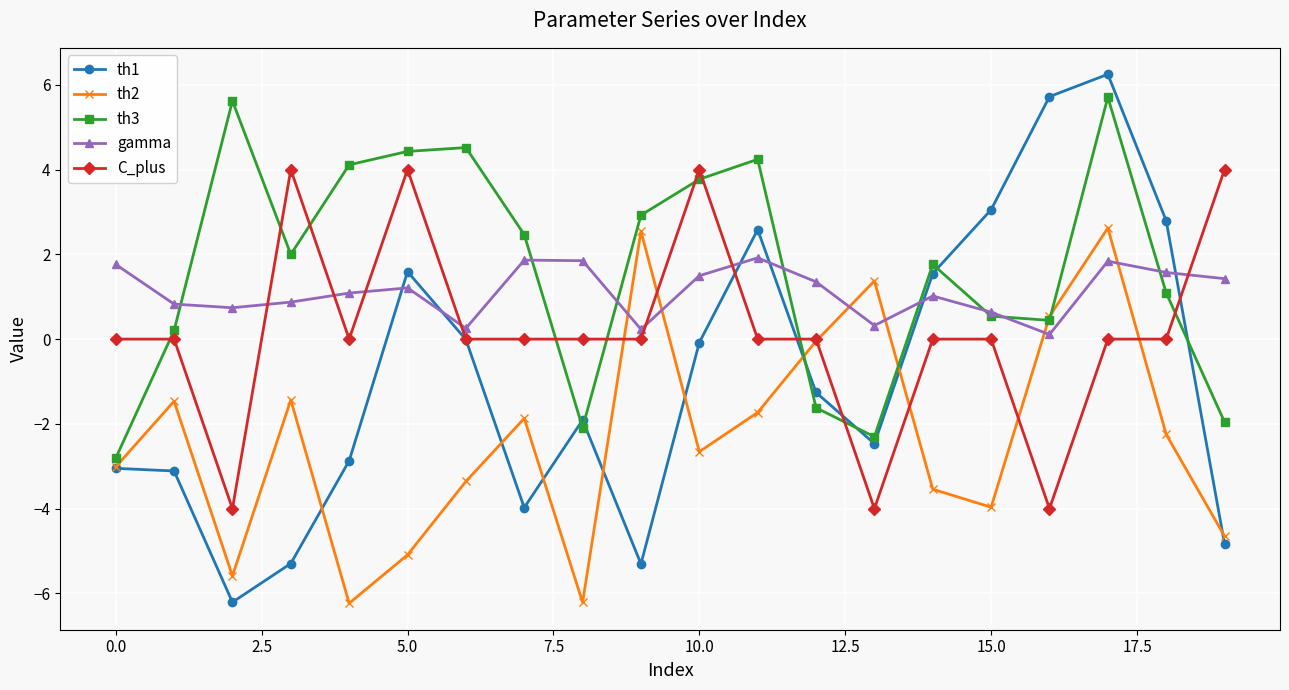

What is the minimum value shown in the chart?

-6.2